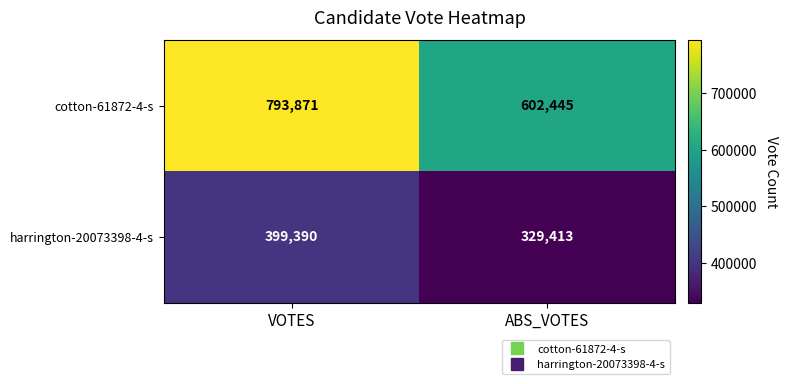

At which category is the sum across all series the highest?

VOTES